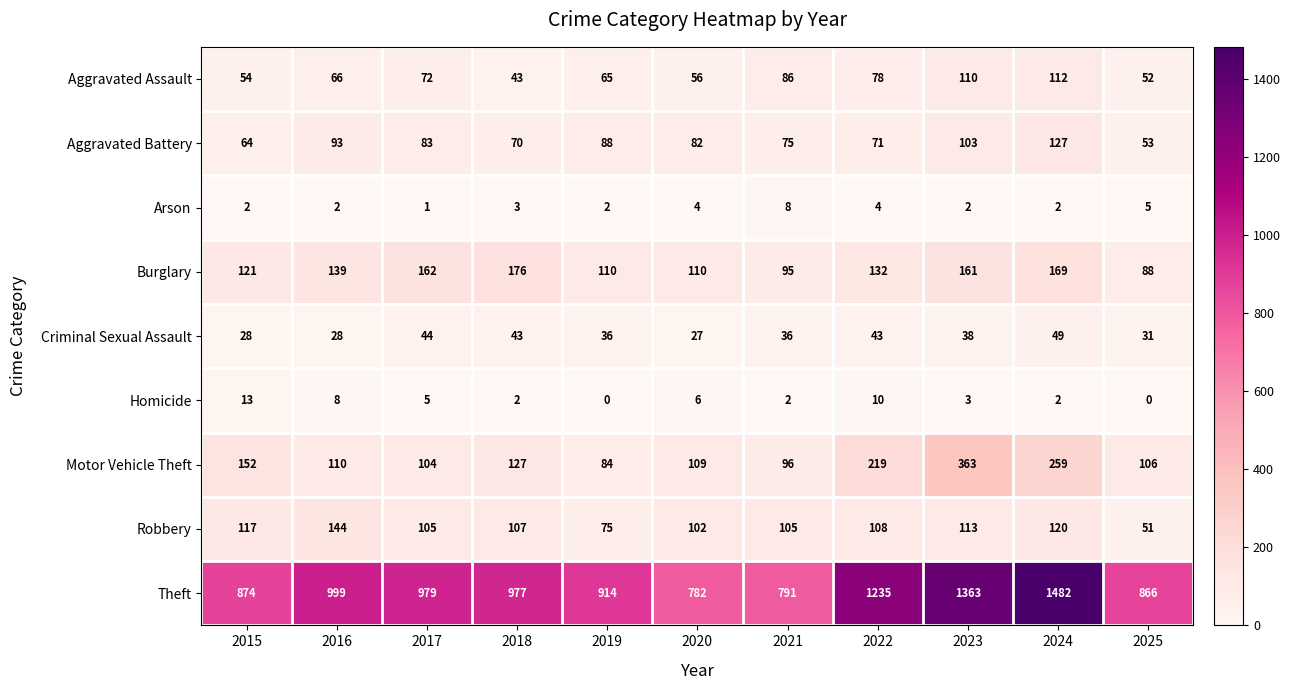

Rank the series by their maximum value, from lowest to highest.

Arson, Homicide, Criminal Sexual Assault, Aggravated Assault, Aggravated Battery, Robbery, Burglary, Motor Vehicle Theft, Theft